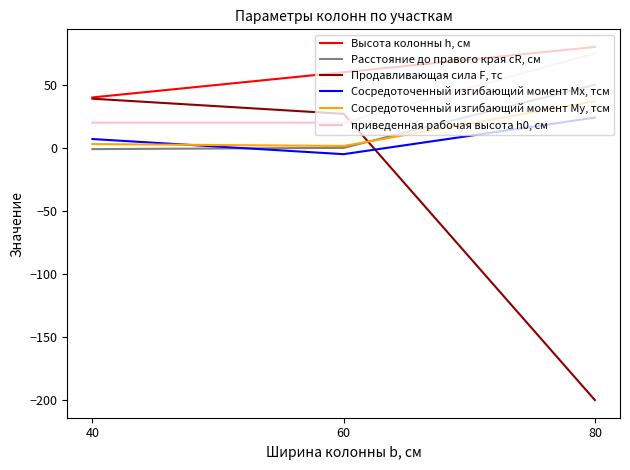

What is the sum of the Расстояние до правого края cR, см values at 40 and 80?

49.0